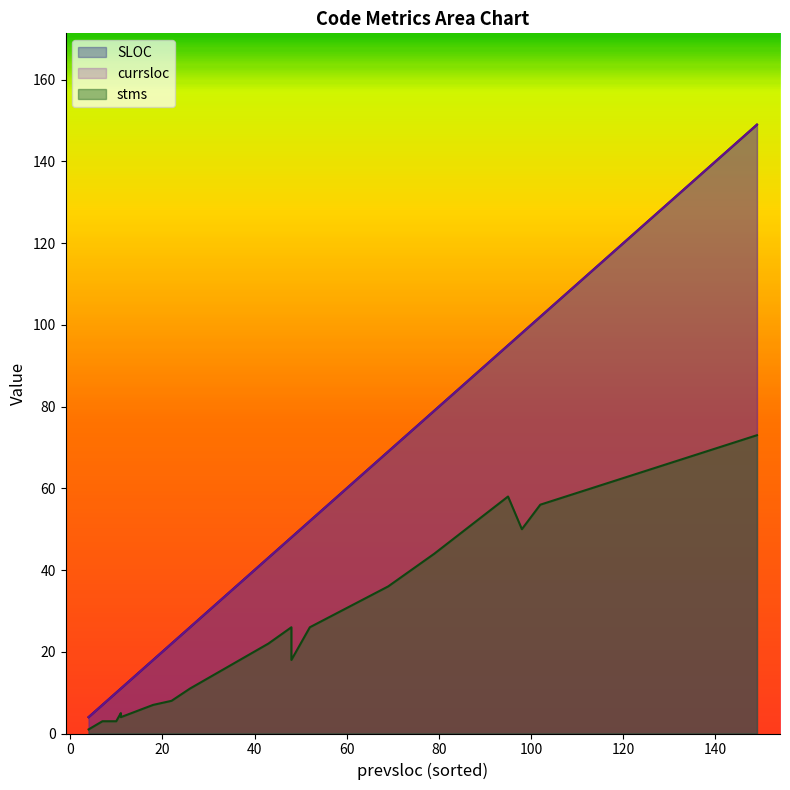

True or false: stms and currsloc intersect in this chart.

False